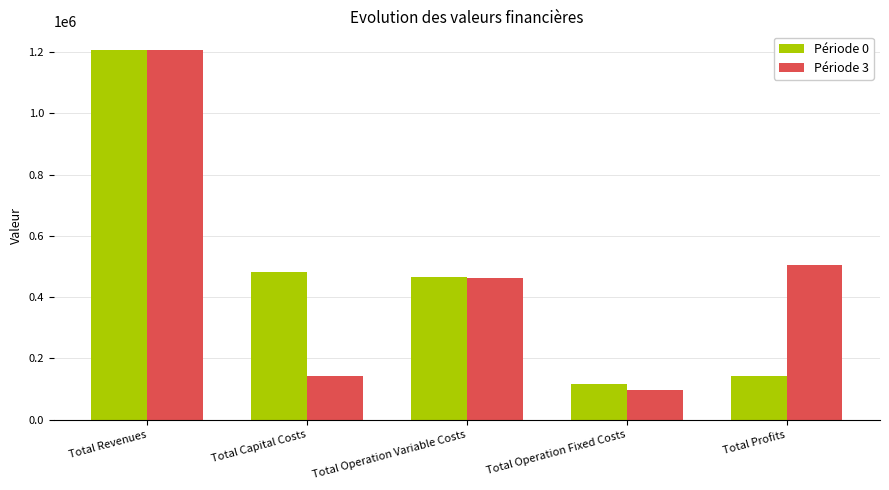

What is the label of the 4th bar from the right?

Total Capital Costs